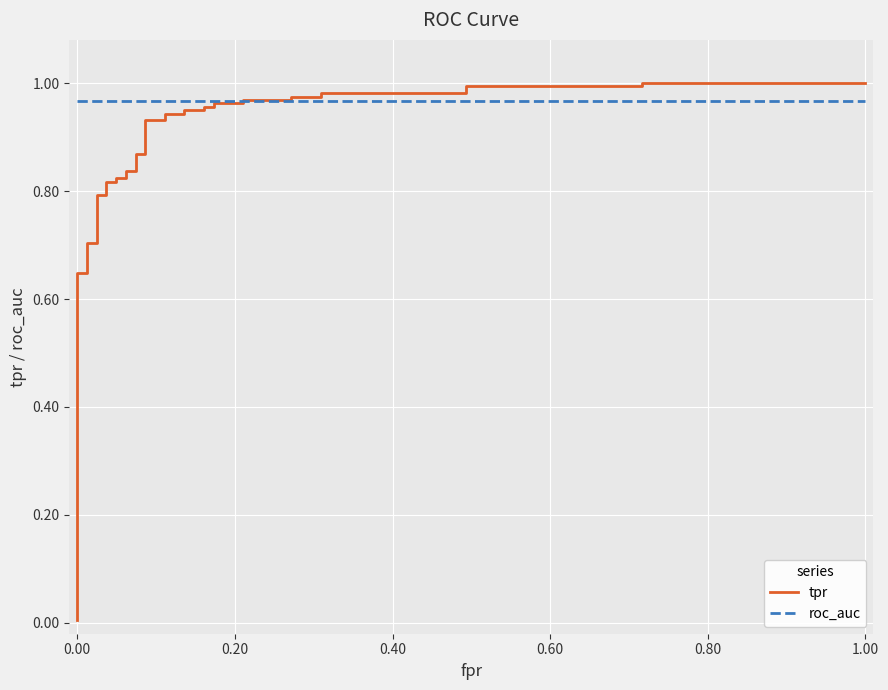

Which series has the largest range (max minus min)?

tpr